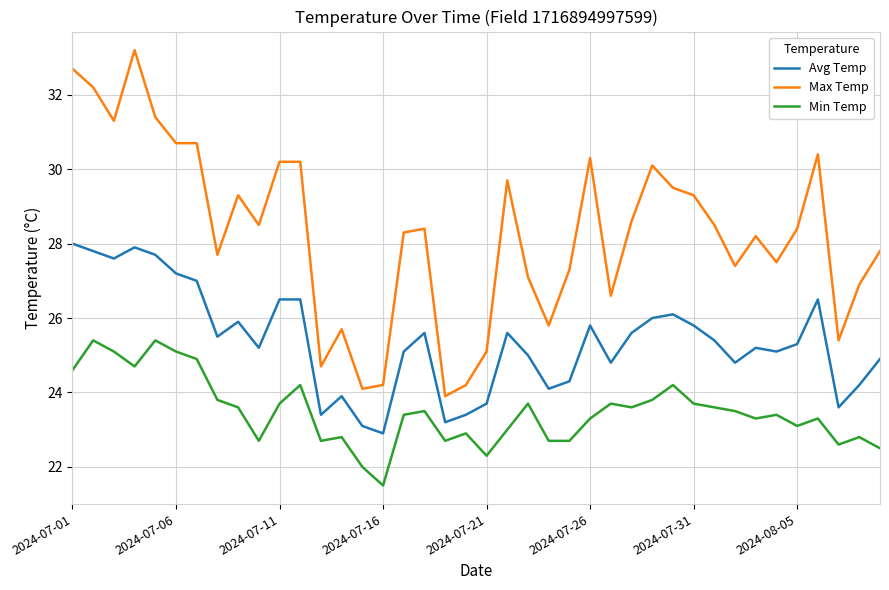

What is the highest value of the Max Temp series?

33.2